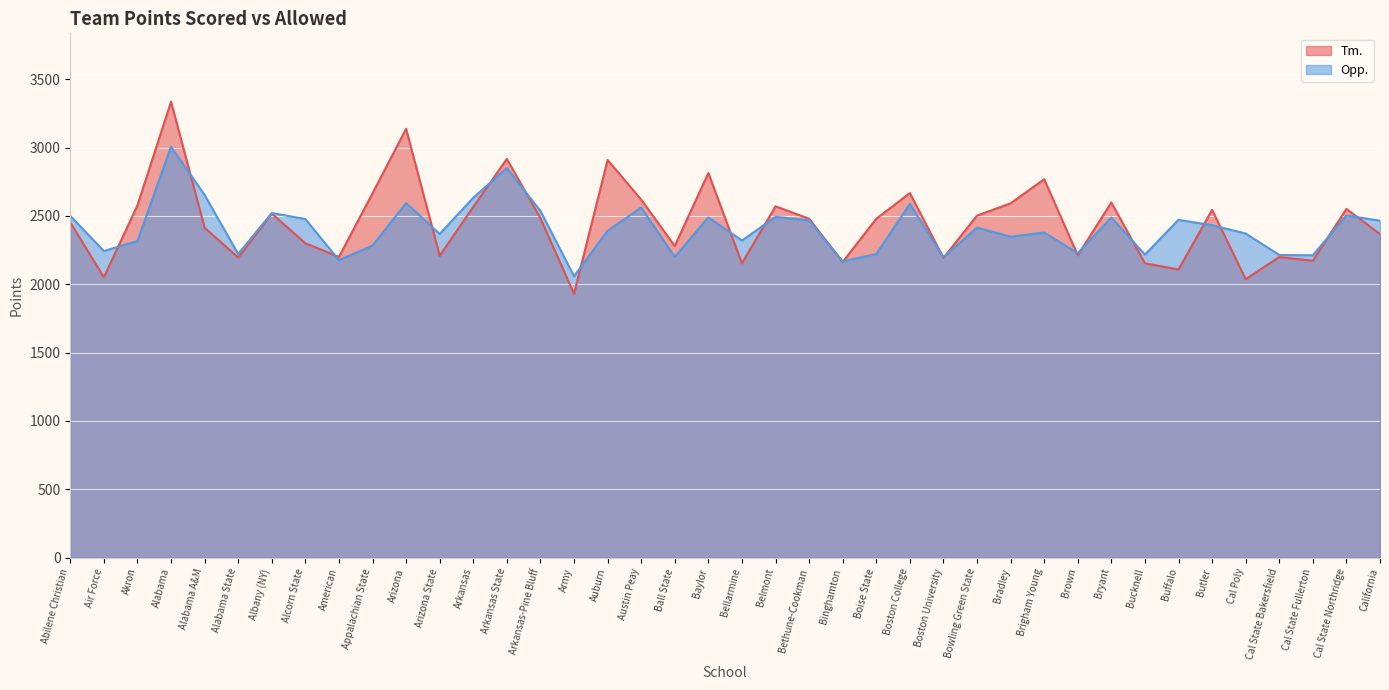

How many series are shown in this chart?

2